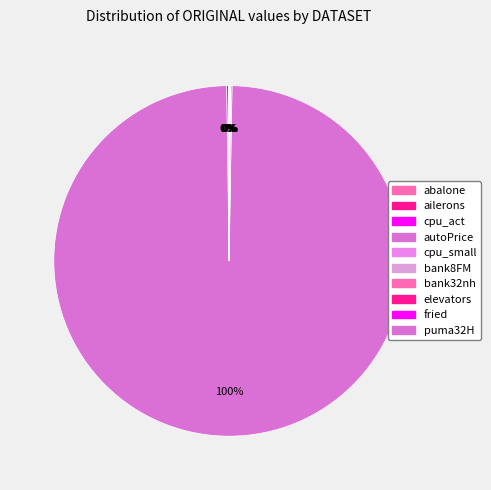

What is the largest slice in the pie chart?

autoPrice